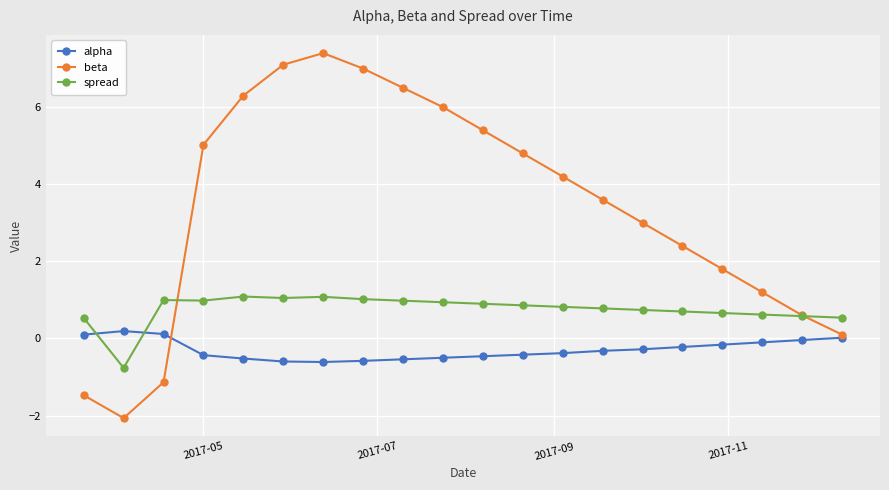

Is this an area chart (filled region under the line)?

No